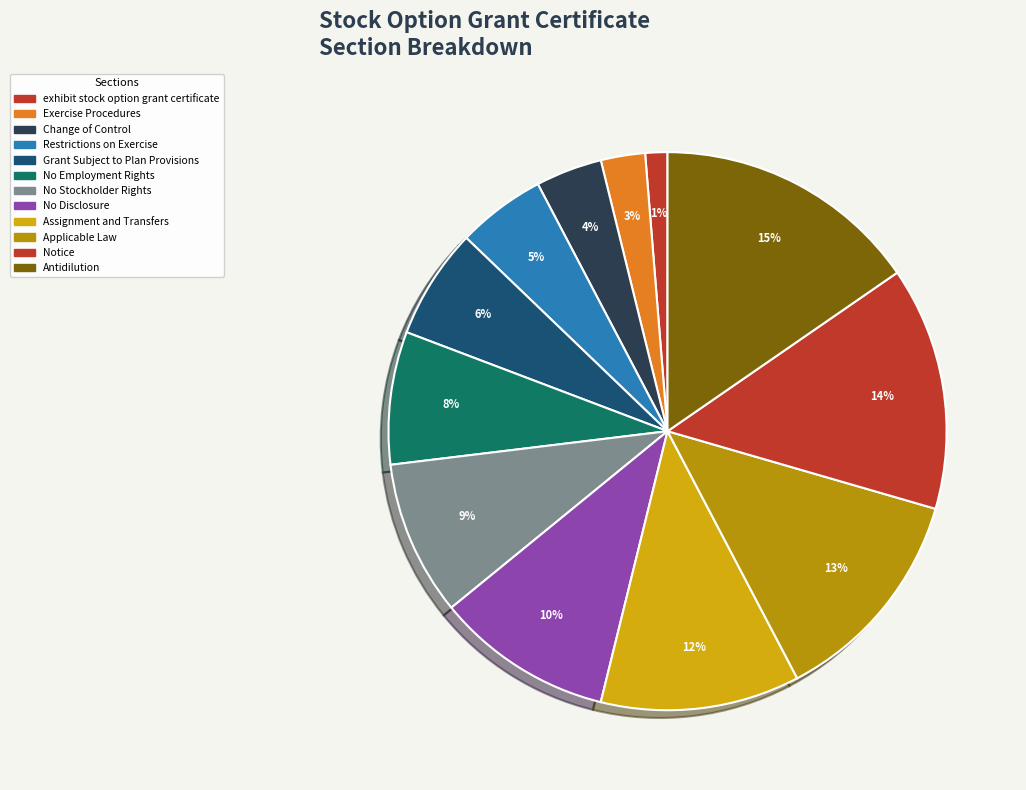

Is there any slice that represents more than half of the pie?

No